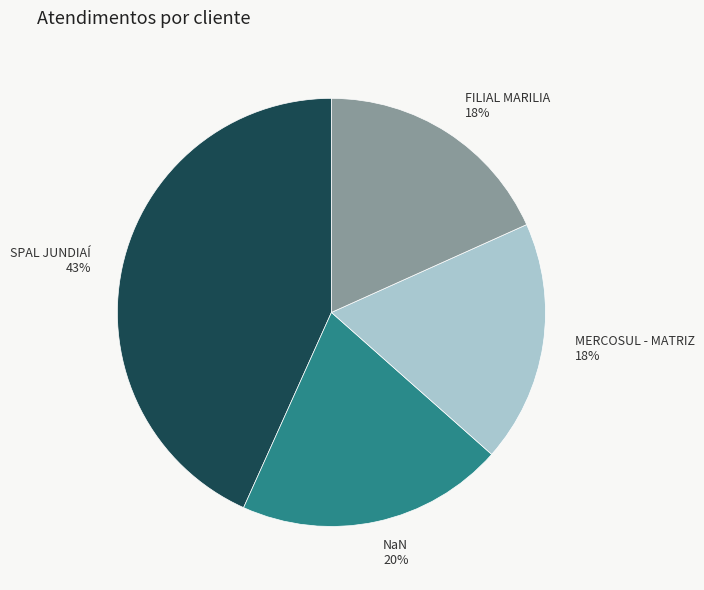

Is it true that FILIAL MARILIA is 18% of the pie?

True